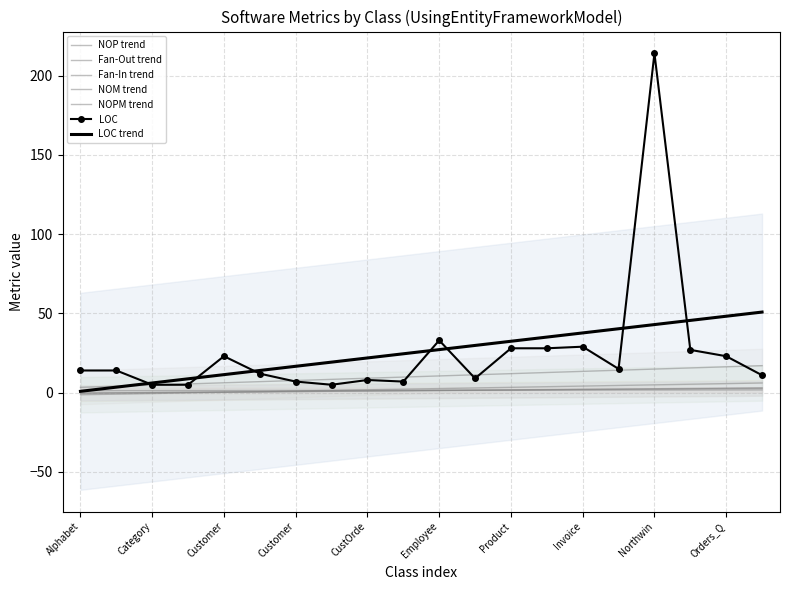

Which has a higher value, Customer_and_Suppliers_by_City or Supplier?

Supplier